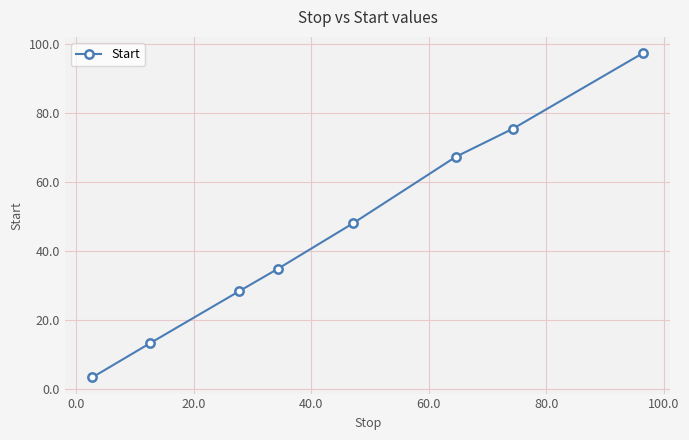

What is the sum of all values?

367.7